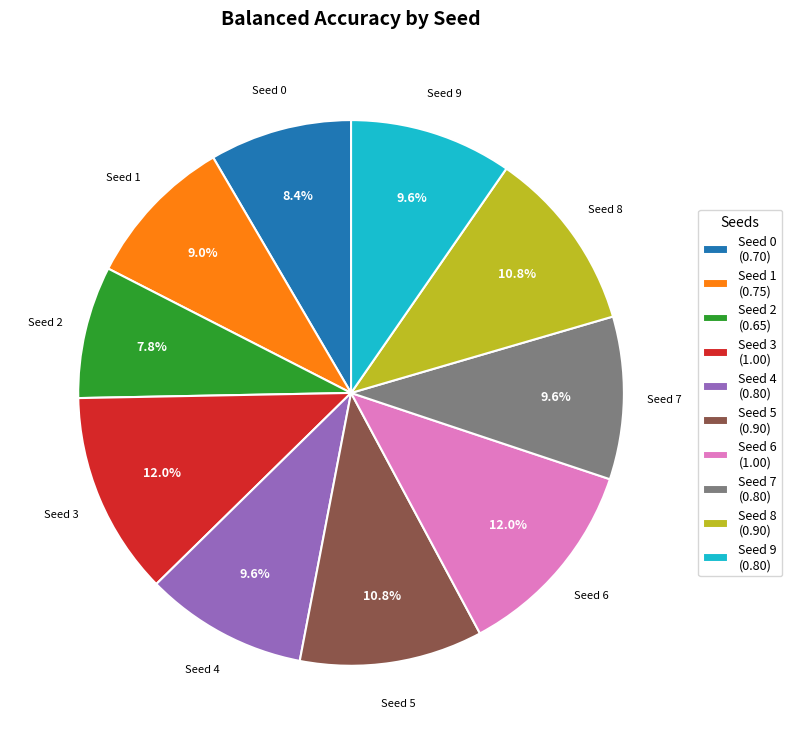

Combined, do Seed 0 (0.70) and Seed 3 (1.00) account for over 50%?

No